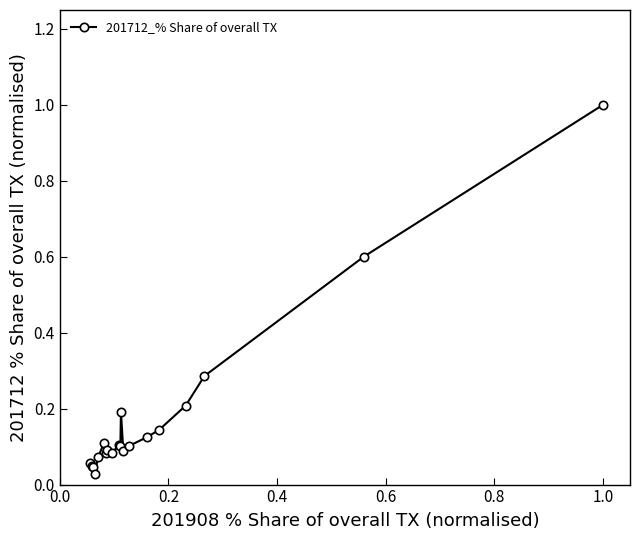

What is the difference between the second highest and second lowest values?

0.6